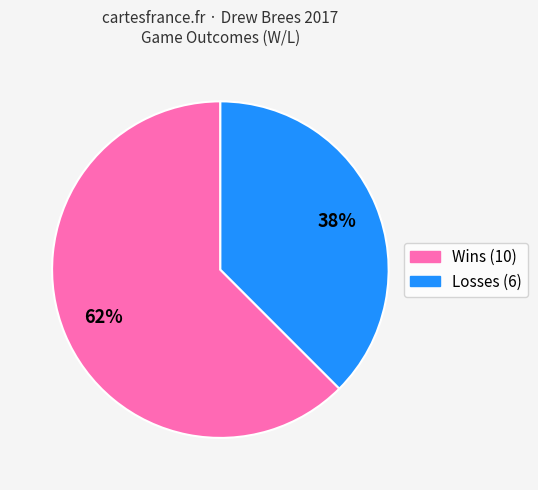

Count the number of slices in the pie.

2